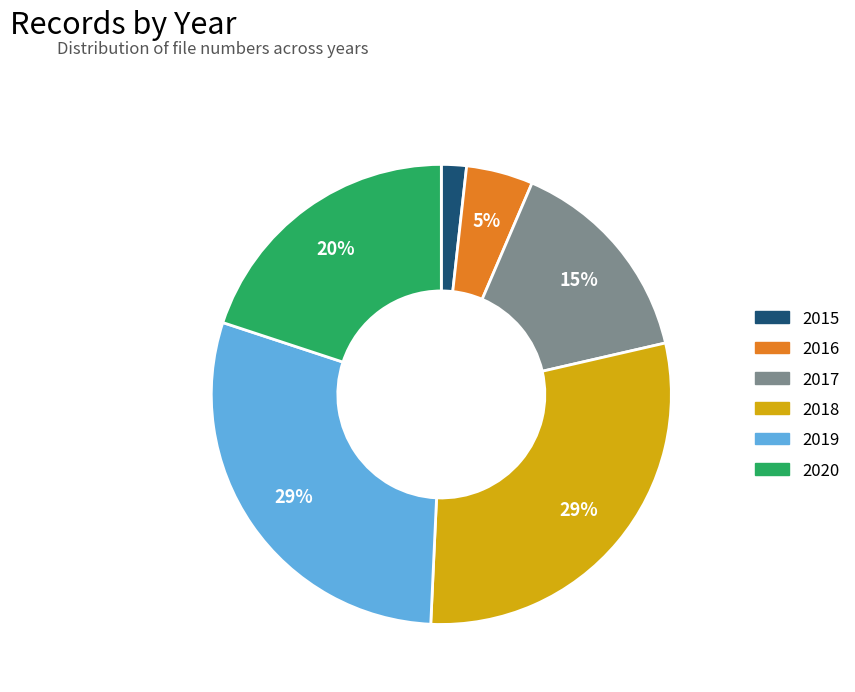

Is there any slice that represents more than half of the pie?

No